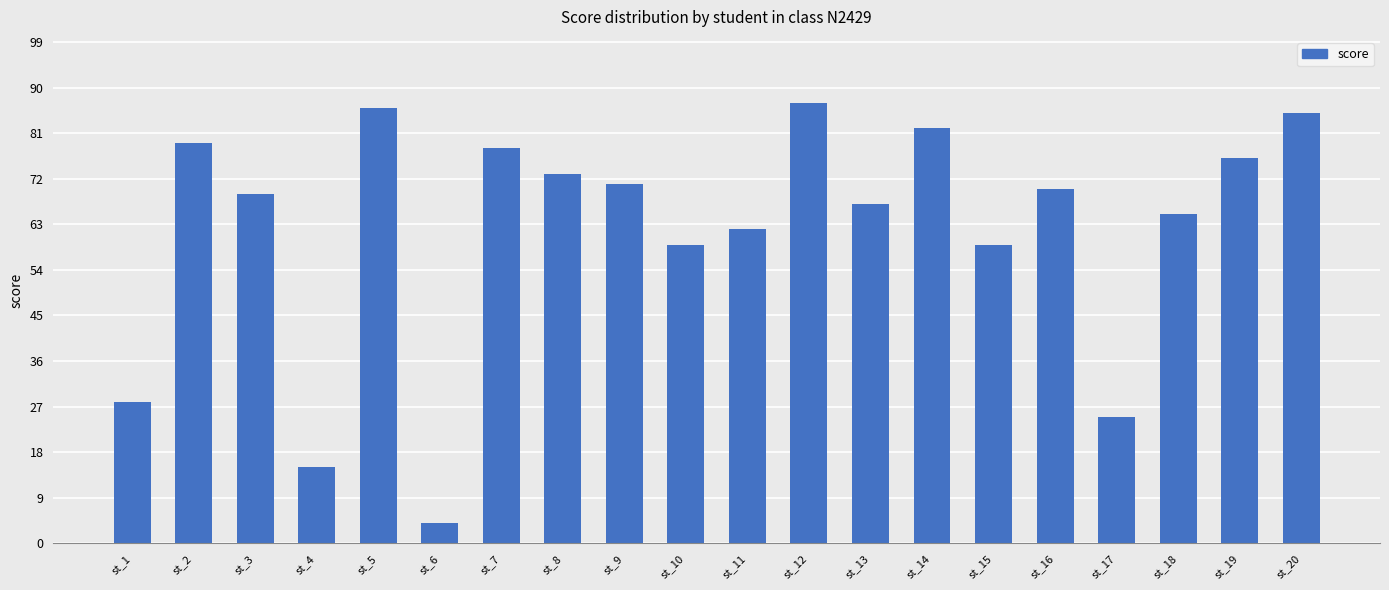

Where does the data first go above 70?

st_2